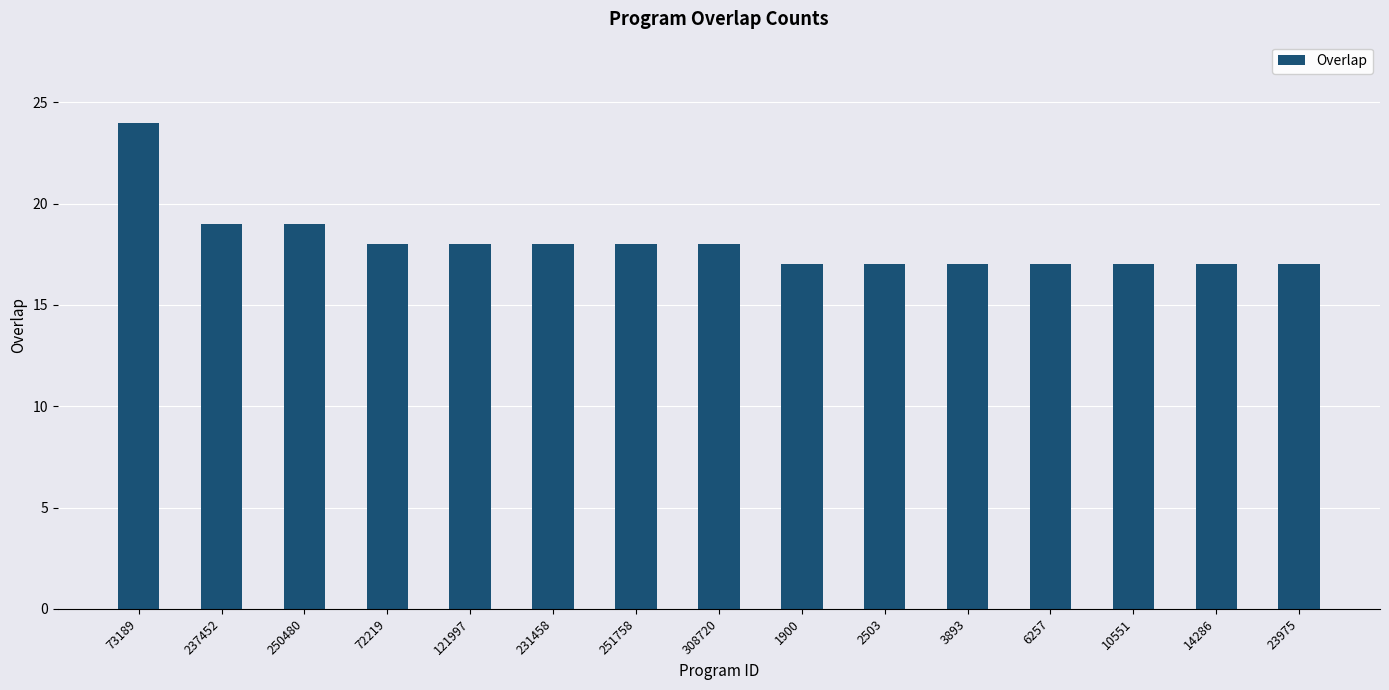

How many bars are there in total?

15